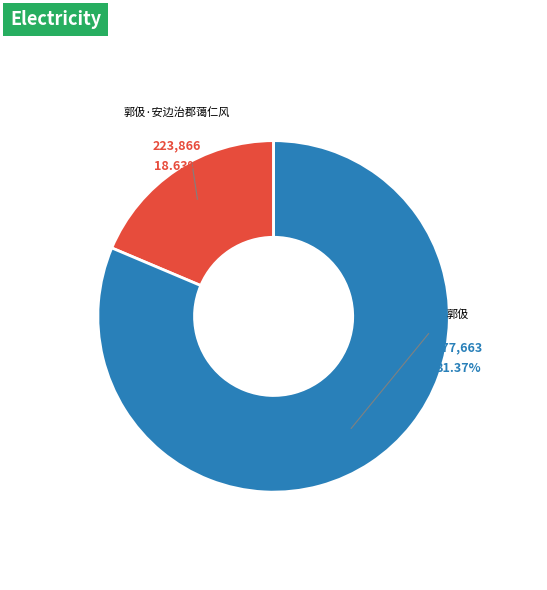

Is there any slice that represents more than half of the pie?

Yes